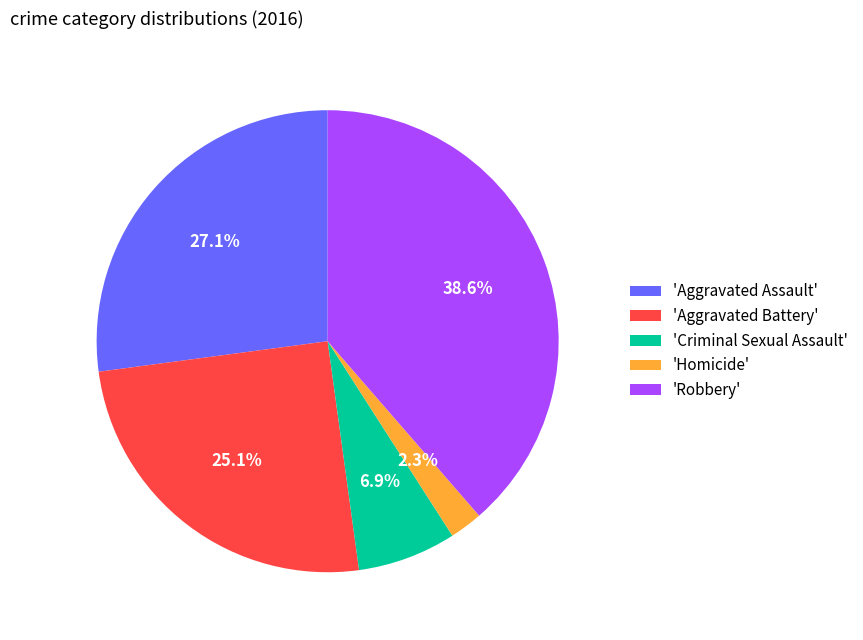

Which category has the smallest portion of the pie?

'Homicide'